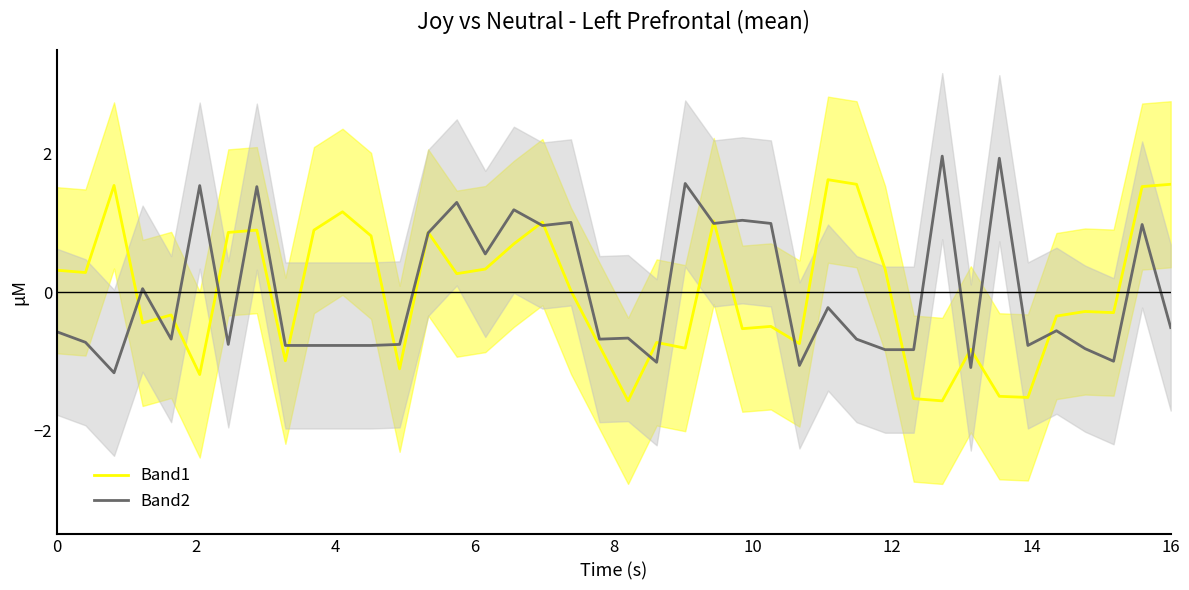

How many negative values does the Band2 series have?

24